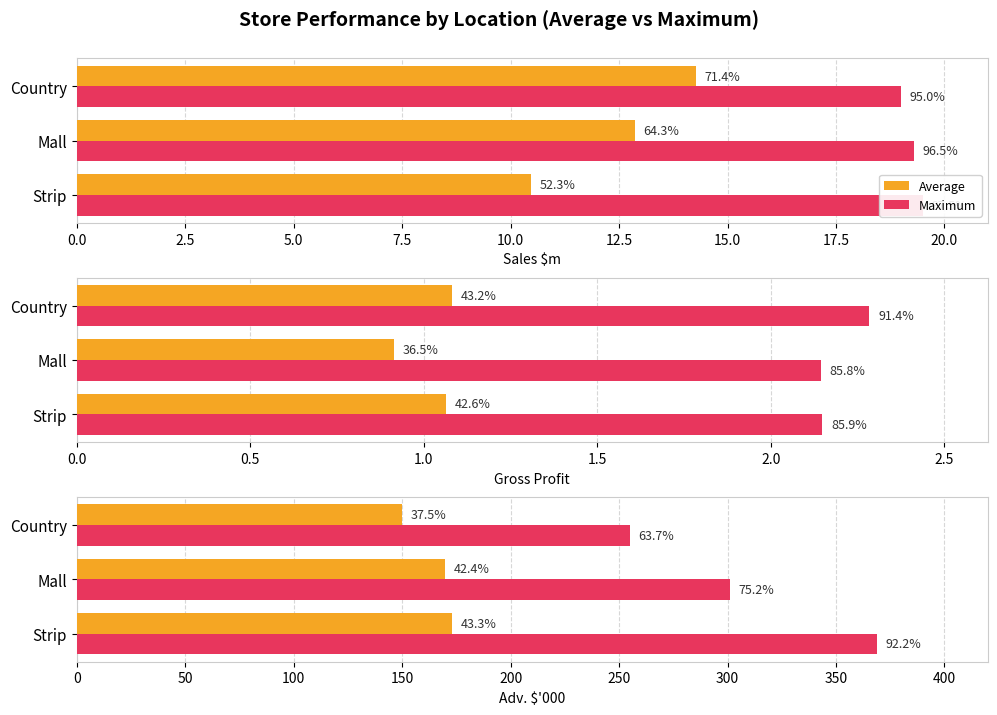

How many bars are there in each group?

2